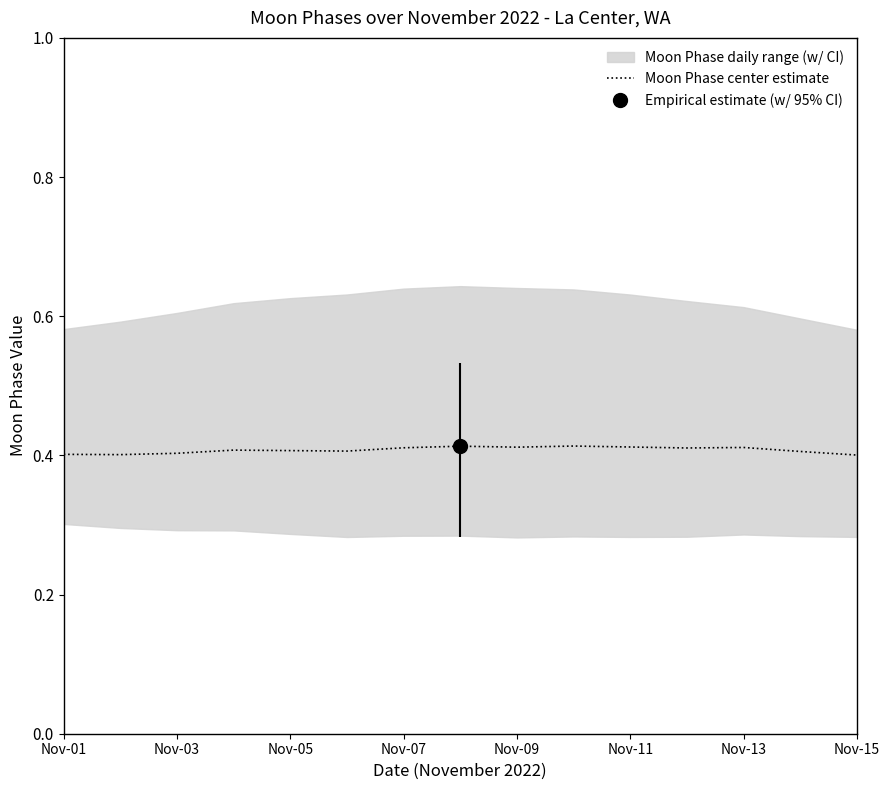

True or false: Moon Phase center estimate has a value of 0.1 at Nov-05.

False